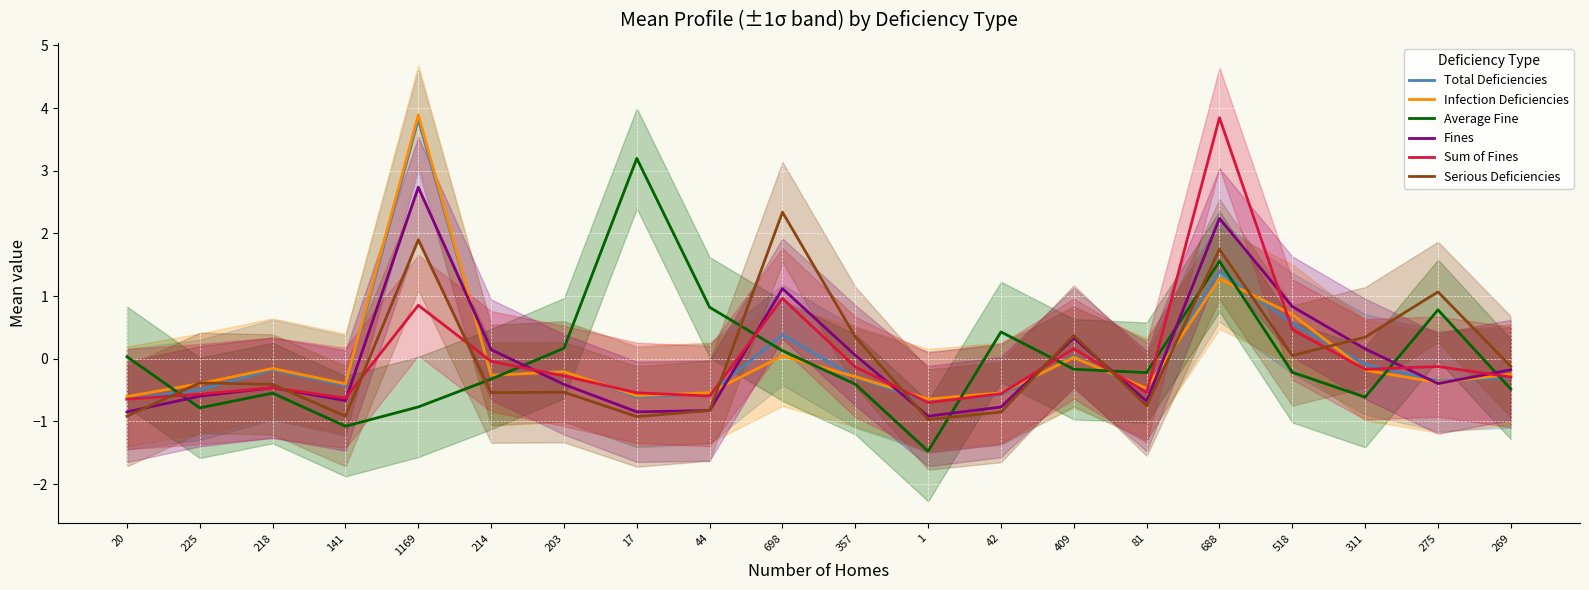

Reading left to right, list all the values displayed in this chart.

Total Deficiencies: -0.6	-0.5	-0.2	-0.4	3.8	-0.3	-0.2	-0.6	-0.6	0.4	-0.3	-0.7	-0.6	0.0	-0.5	1.4	0.6	-0.1	-0.4	-0.3
Infection Deficiencies: -0.6	-0.4	-0.2	-0.4	3.9	-0.3	-0.2	-0.6	-0.5	0.0	-0.3	-0.6	-0.5	0.0	-0.5	1.3	0.7	-0.2	-0.4	-0.3
Average Fine: 0.0	-0.8	-0.5	-1.1	-0.8	-0.3	0.2	3.2	0.8	0.1	-0.4	-1.5	0.4	-0.2	-0.2	1.6	-0.2	-0.6	0.8	-0.5
Fines: -0.8	-0.6	-0.5	-0.7	2.7	0.1	-0.4	-0.8	-0.8	1.1	0.1	-0.9	-0.8	0.3	-0.7	2.2	0.8	0.2	-0.4	-0.2
Sum of Fines: -0.6	-0.6	-0.5	-0.6	0.9	-0.0	-0.3	-0.5	-0.6	1.0	-0.1	-0.7	-0.6	0.2	-0.5	3.8	0.5	-0.2	-0.1	-0.3
Serious Deficiencies: -0.9	-0.4	-0.4	-0.9	1.9	-0.5	-0.5	-0.9	-0.8	2.3	0.3	-1.0	-0.9	0.4	-0.8	1.7	0.0	0.3	1.1	-0.1